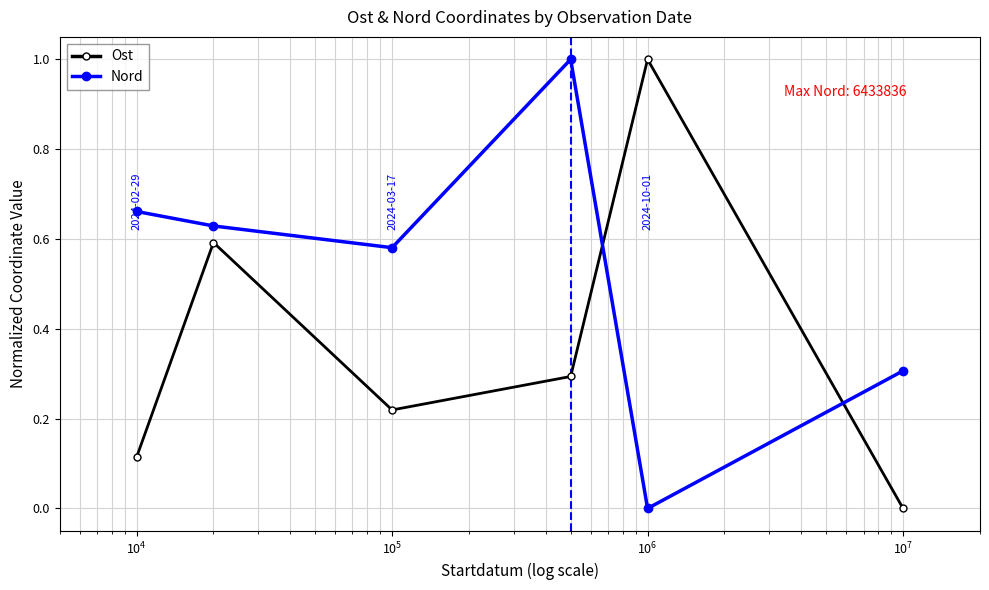

True or false: Ost has more than 1 interior local peaks.

True